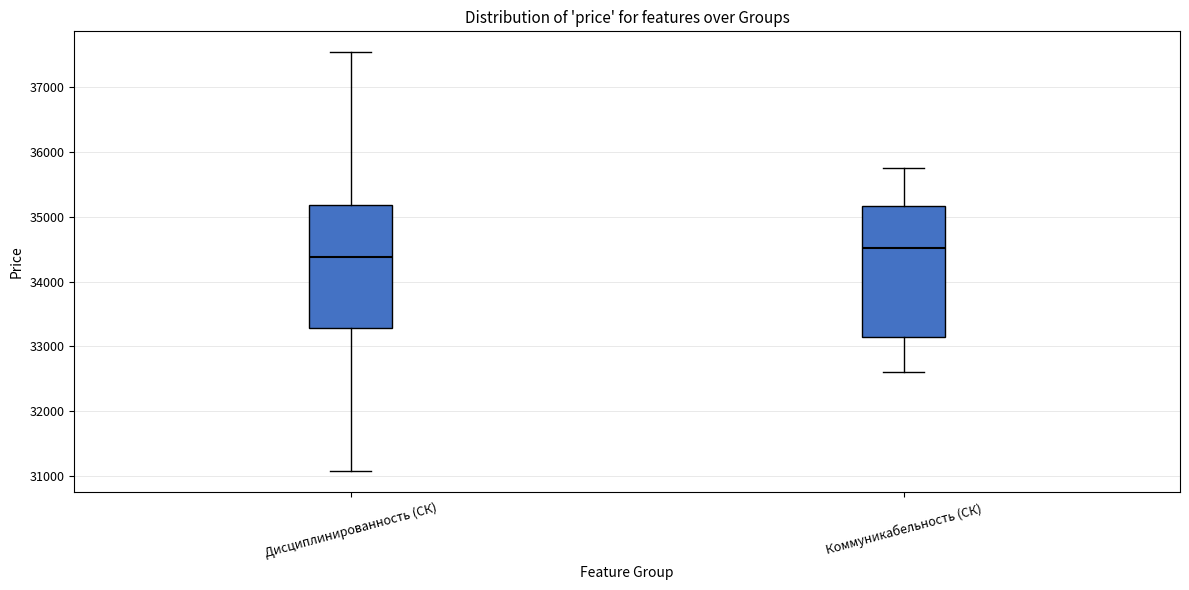

Reading left to right, transcribe this box plot: for each box, give where its median line is, the range the box spans, and where its two whiskers end, as read against the y-axis. The values are not printed on the chart, so give them approximately, as read against the axis.

Дисциплинированность (СК): median 34400, box 33300 to 35200, whiskers 31100 to 37500
Коммуникабельность (СК): median 34500, box 33200 to 35200, whiskers 32600 to 35800